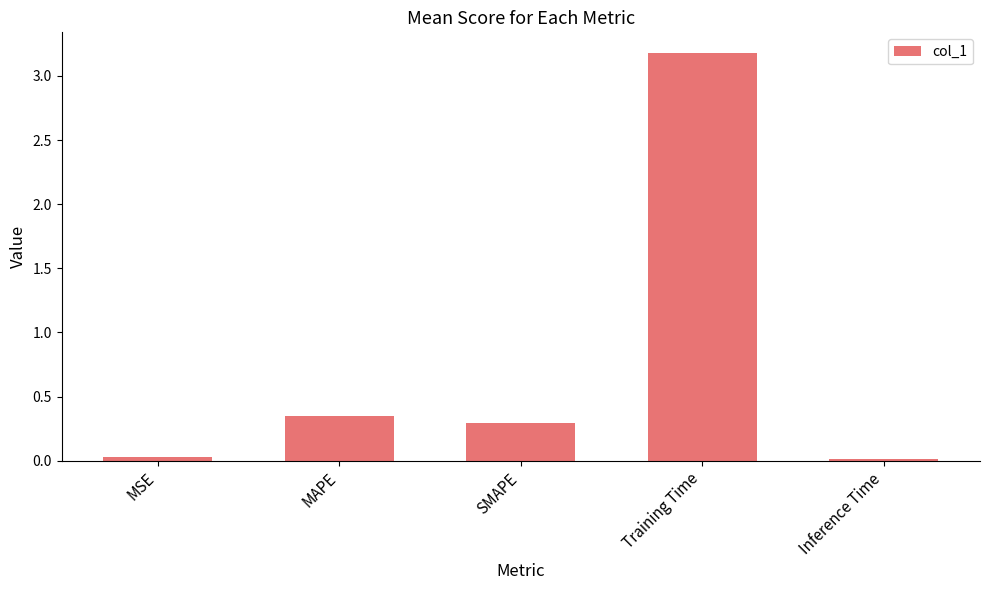

Is it true that the value at Inference Time is 0.0?

True